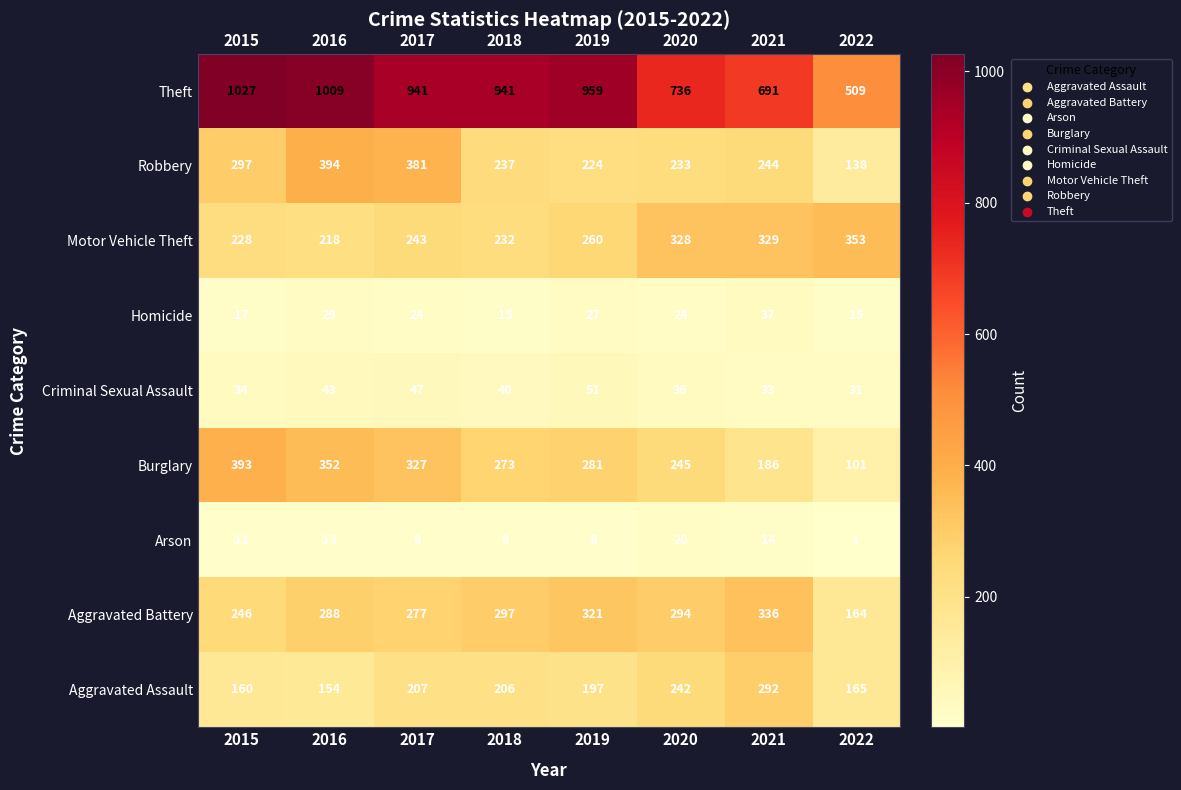

List the labels in order of Aggravated Assault value, smallest first.

2016, 2015, 2022, 2019, 2018, 2017, 2020, 2021